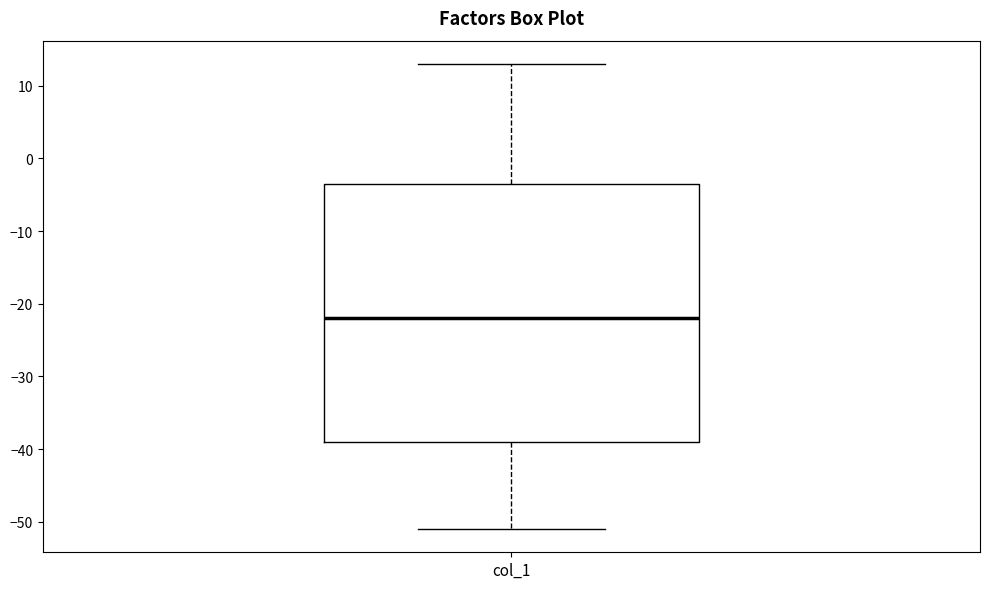

Read this box plot against the y-axis: the position of the median line, the range covered by the box, and the ends of both whiskers. The values are not printed on the chart, so give them approximately, as read against the axis.

median -22, box -39 to -3, whiskers -51 to 13